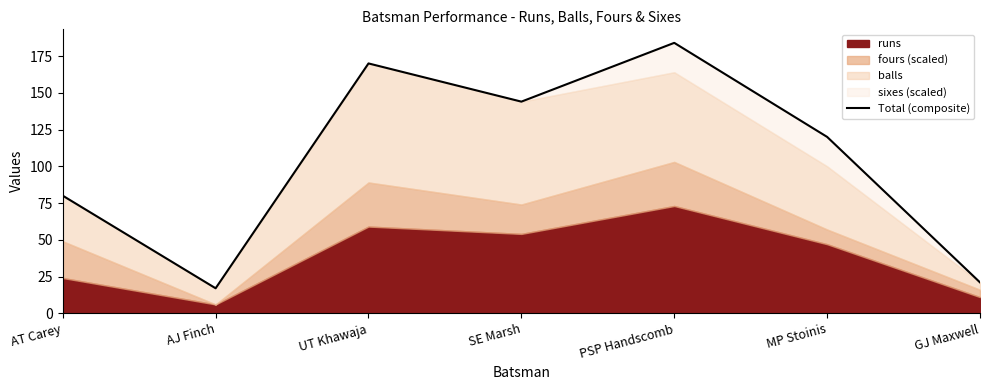

At which category does the data reach its first local valley?

AJ Finch